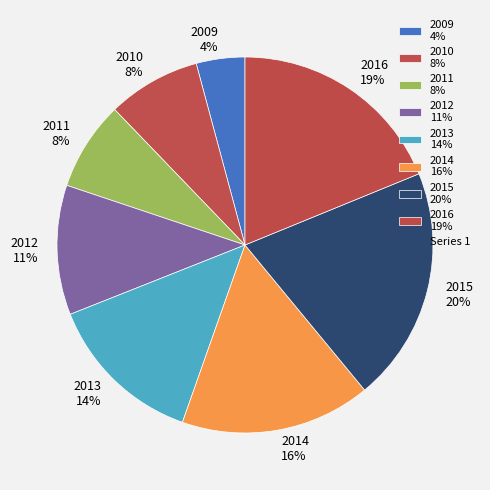

What percentage is the 2010 slice, to the nearest percent?

8%